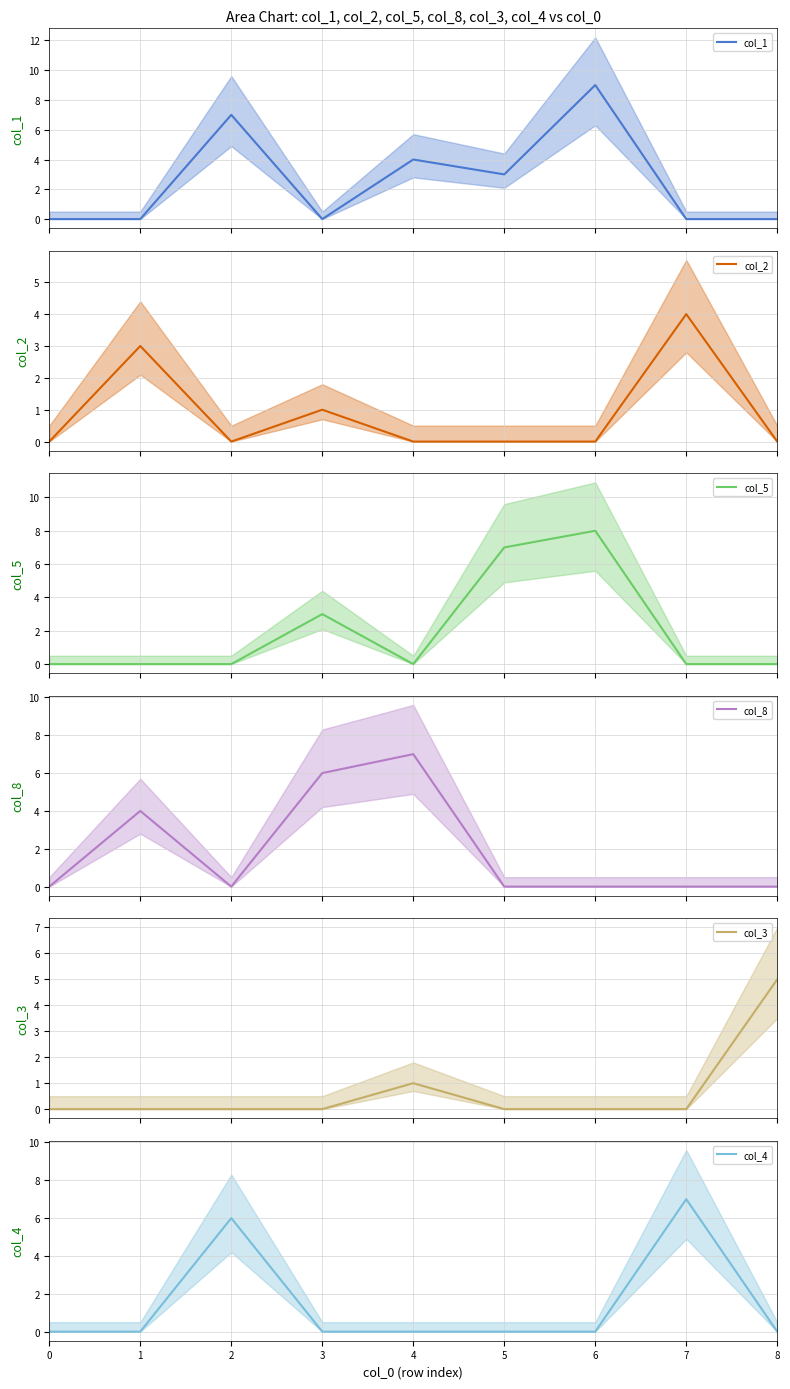

The value of col_4 at 2 is 10. True or false?

False